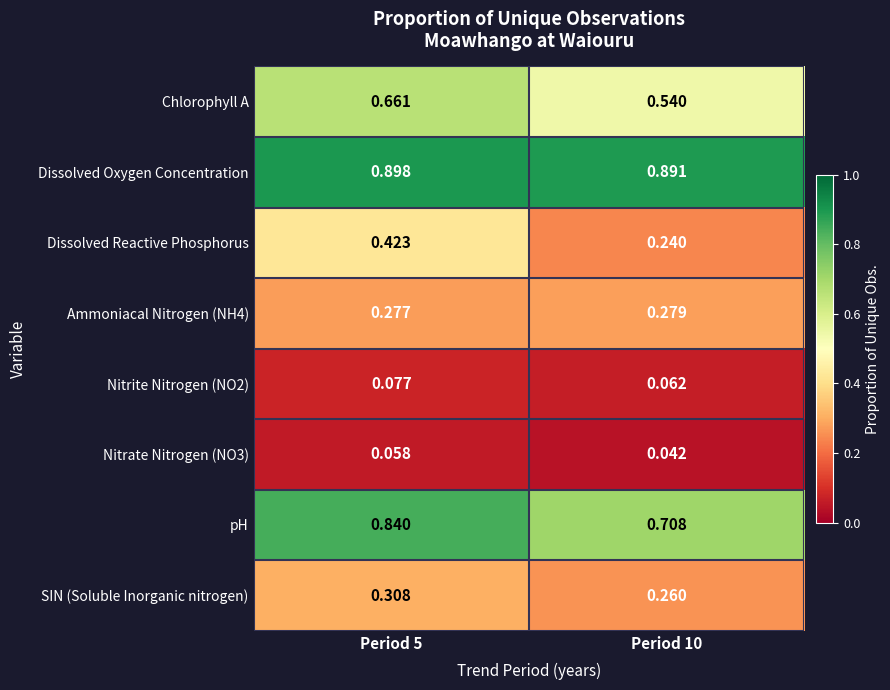

Which series changed the most between Period 5 and Period 10?

Dissolved Reactive Phosphorus